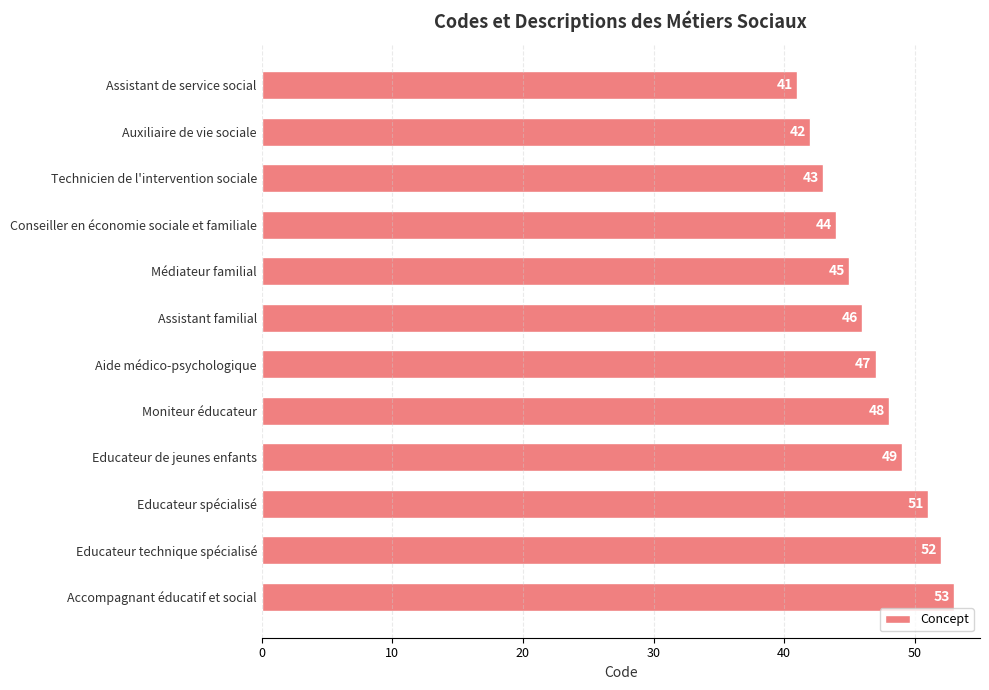

What is the change in value from Moniteur éducateur to Educateur technique spécialisé?

+4